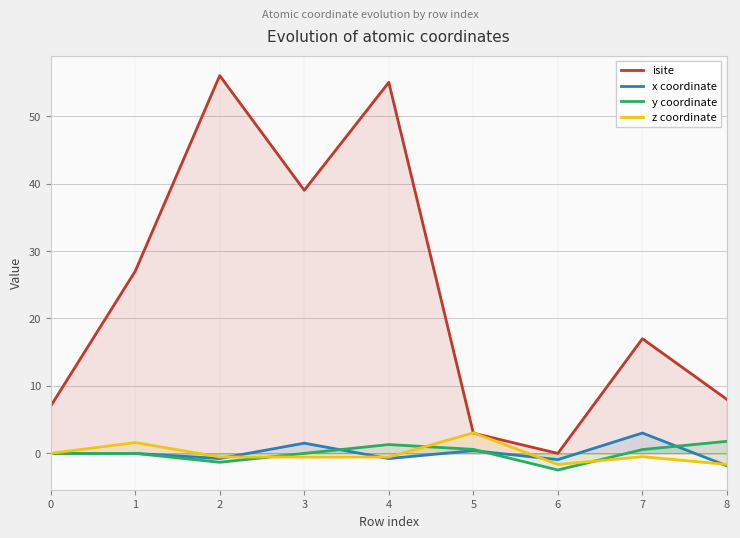

How many interior local valleys does the z coordinate series have?

2